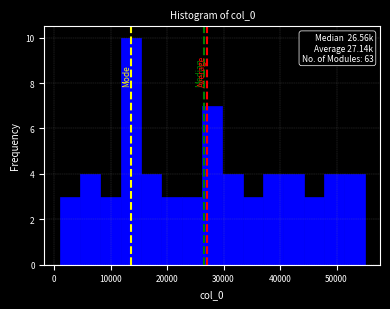

Read against the x-axis, roughly where is the centre of the tallest bar?

14000